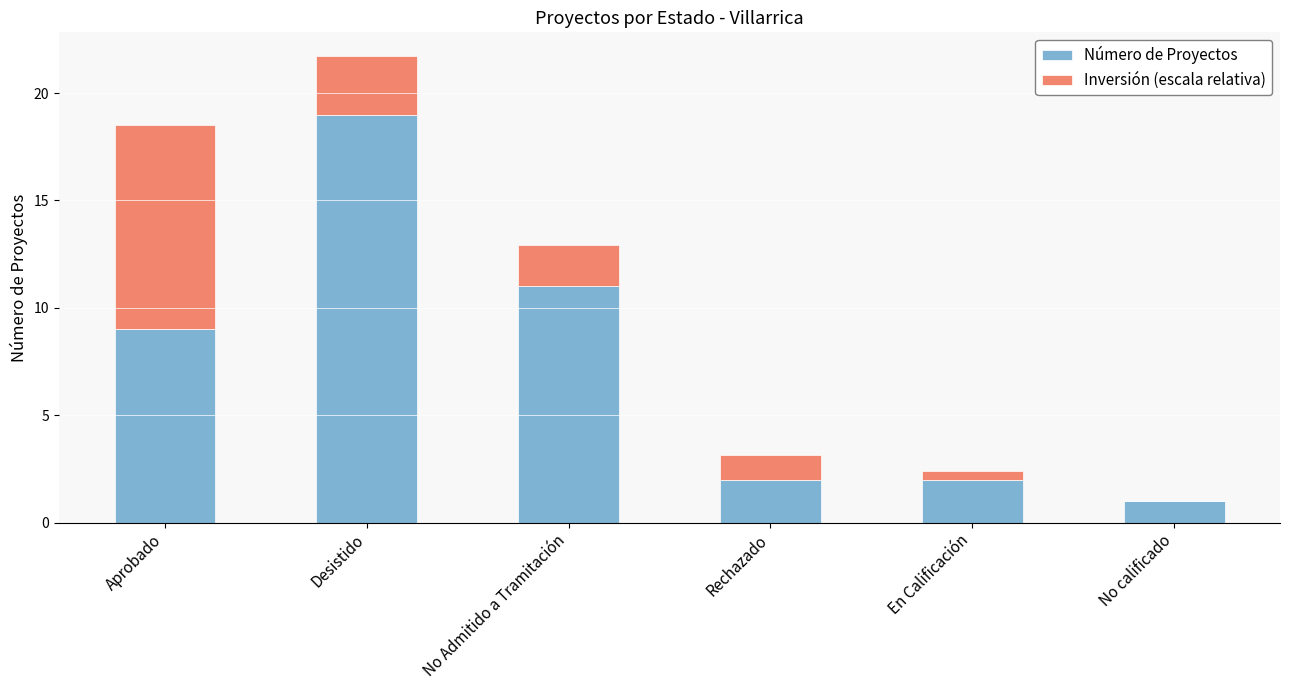

Which category has the highest value in the Número de Proyectos series?

Desistido